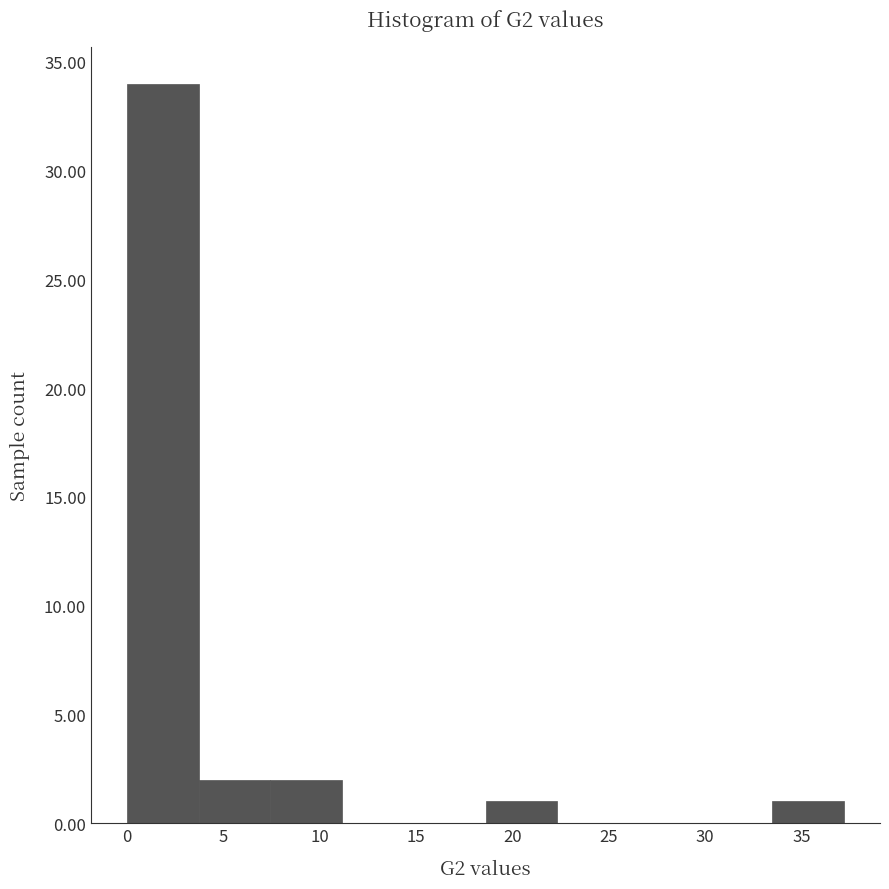

Reading left to right, transcribe this chart: for each bar, give the range it covers on the x-axis and its height. Neither the bar edges nor the heights are printed on the chart, so give them approximately, as read against the axes.

0.0 to 3.5: 34
3.5 to 7.5: 2
7.5 to 11.0: 2
11.0 to 15.0: 0
15.0 to 18.5: 0
18.5 to 22.5: 1
22.5 to 26.0: 0
26.0 to 30.0: 0
30.0 to 33.5: 0
33.5 to 37.0: 1